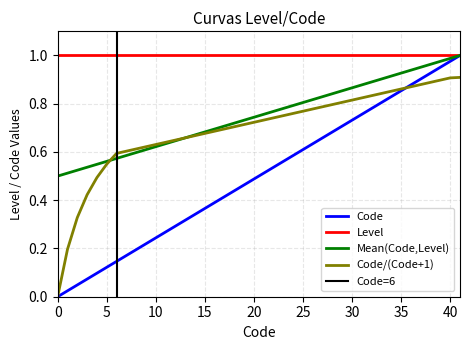

The value of Code_norm at 3 is 0.1. True or false?

False